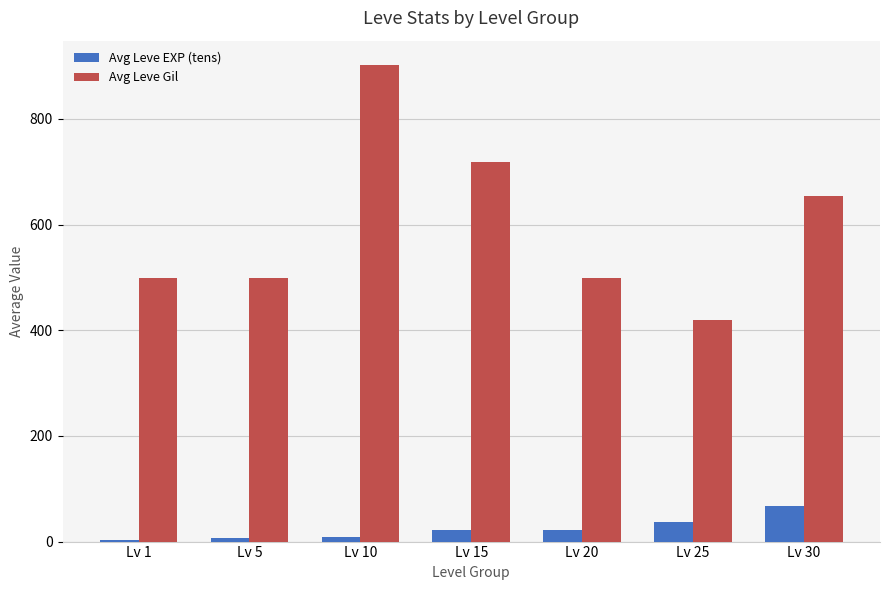

How many bars are there in total?

14